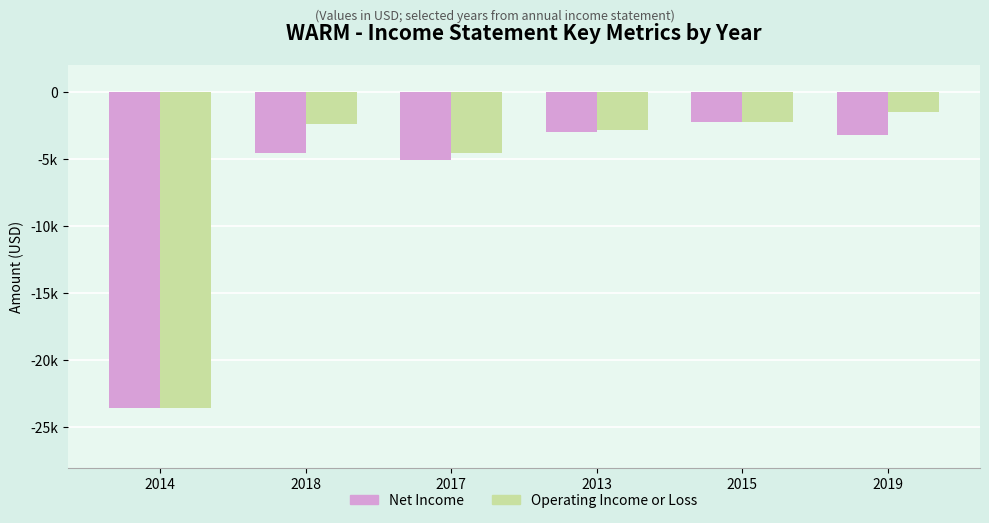

The Operating Income or Loss series shows -1069 at 2018. True or false?

False